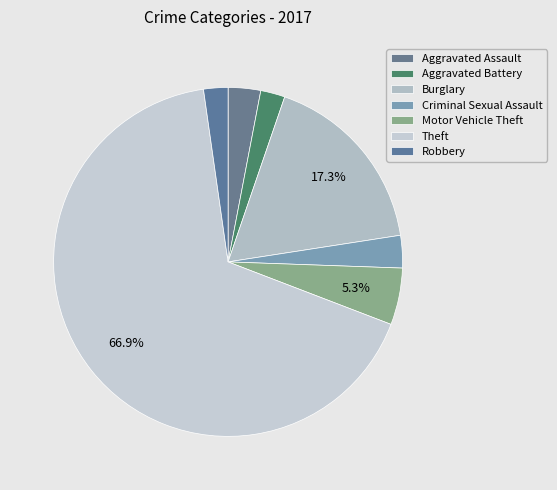

How many slices are in this pie chart?

7